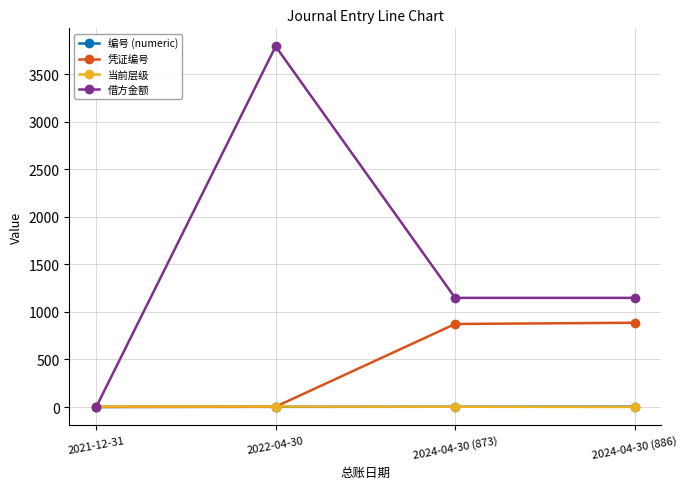

What is the label of the 3rd point from the left?

2024-04-30 (873)